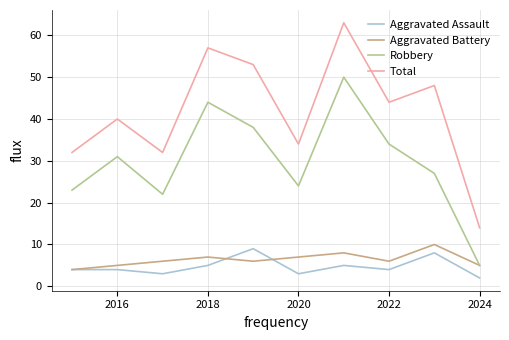

True or false: Aggravated Assault and Aggravated Battery intersect in this chart.

True